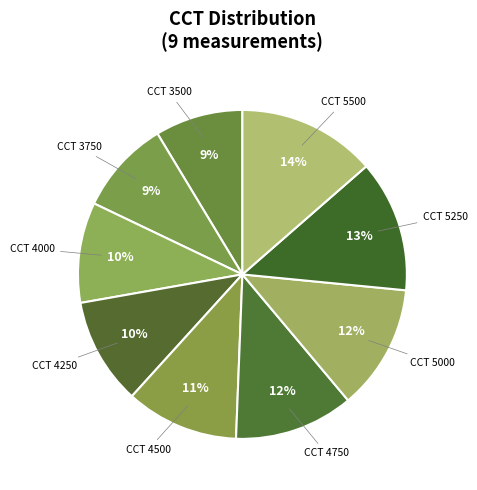

How many slices are in this pie chart?

9